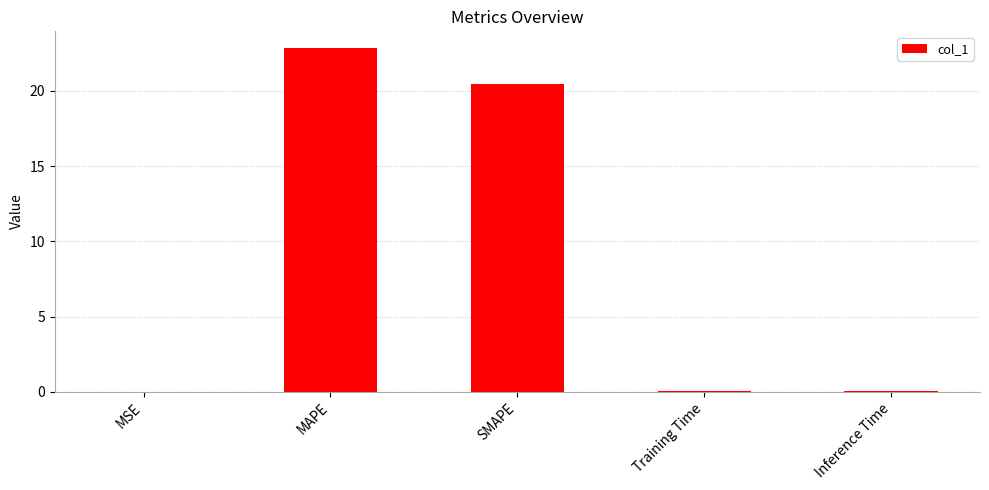

Are the bars grouped side by side (vs. stacked)?

No